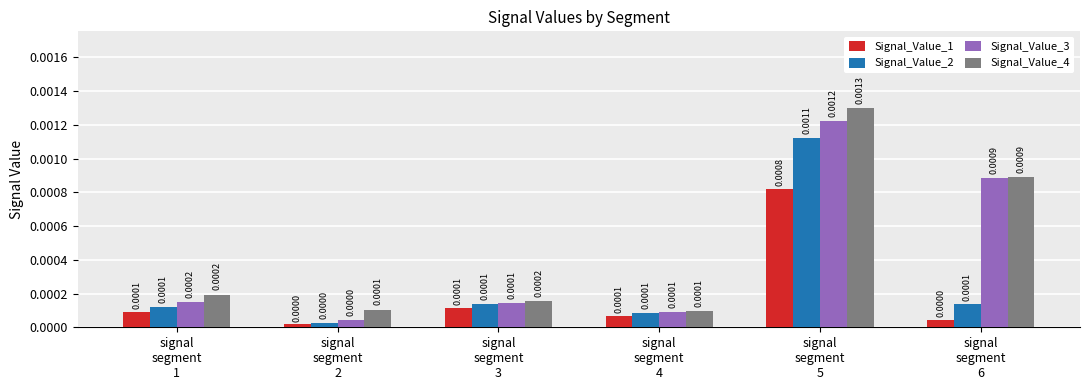

Are the bars horizontal?

No